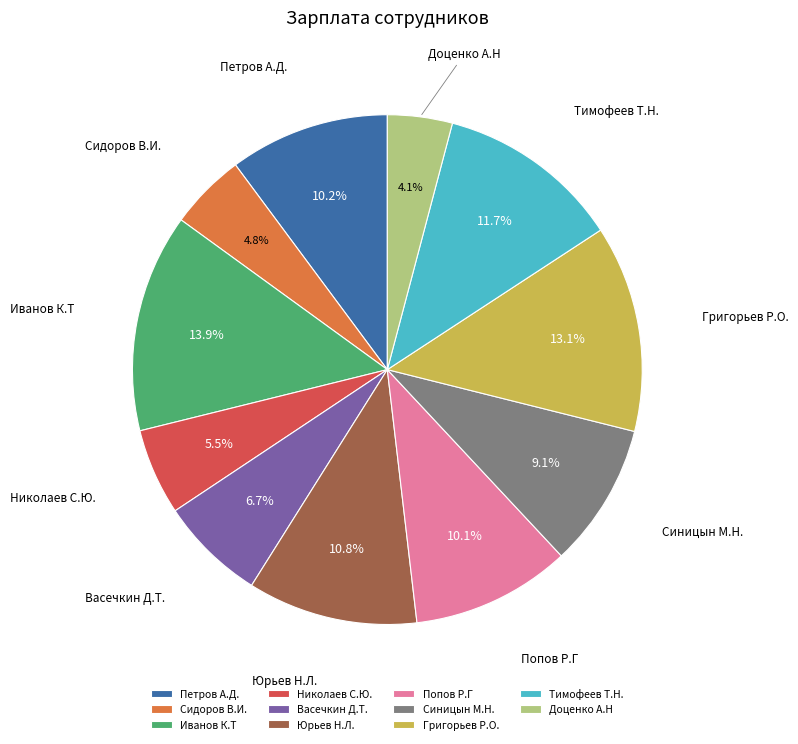

To the nearest percent, what is the combined percentage of Сидоров В.И. and Васечкин Д.Т.?

12%